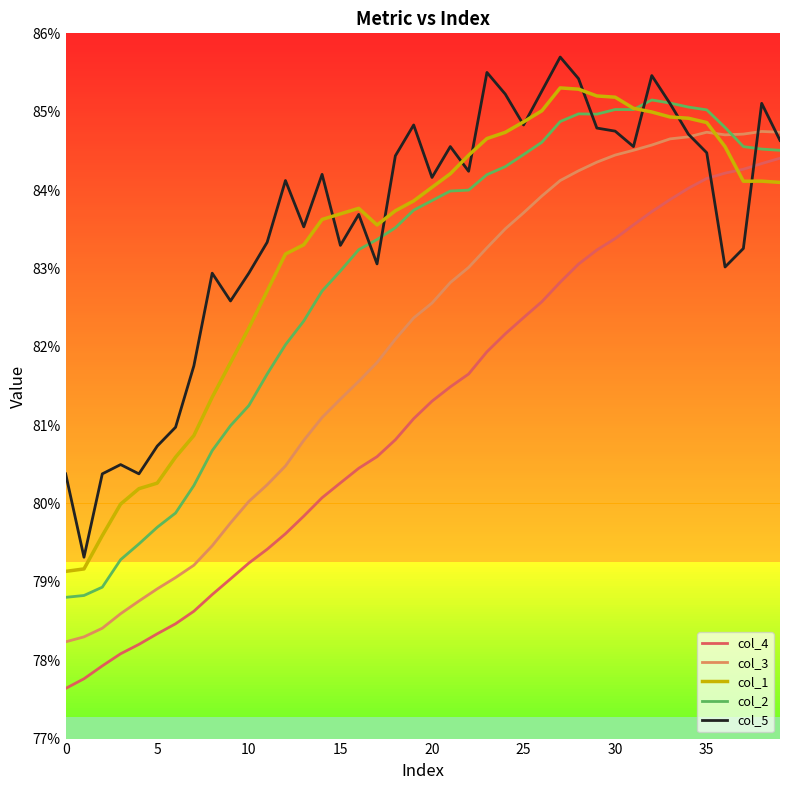

After their last crossing, which series has the higher values: col_4 or col_1?

col_4